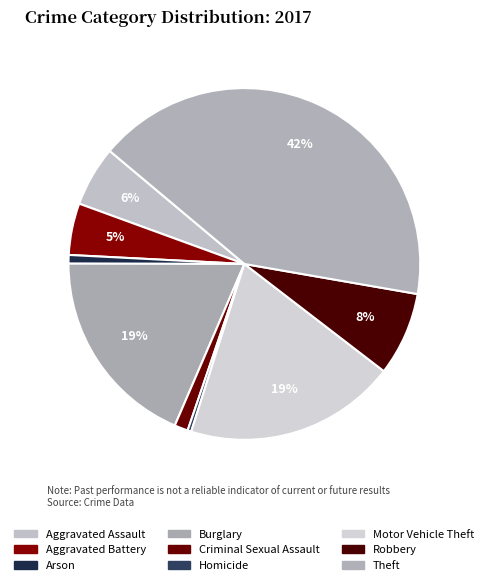

To the nearest percent, what percentage of the pie is Criminal Sexual Assault?

1%